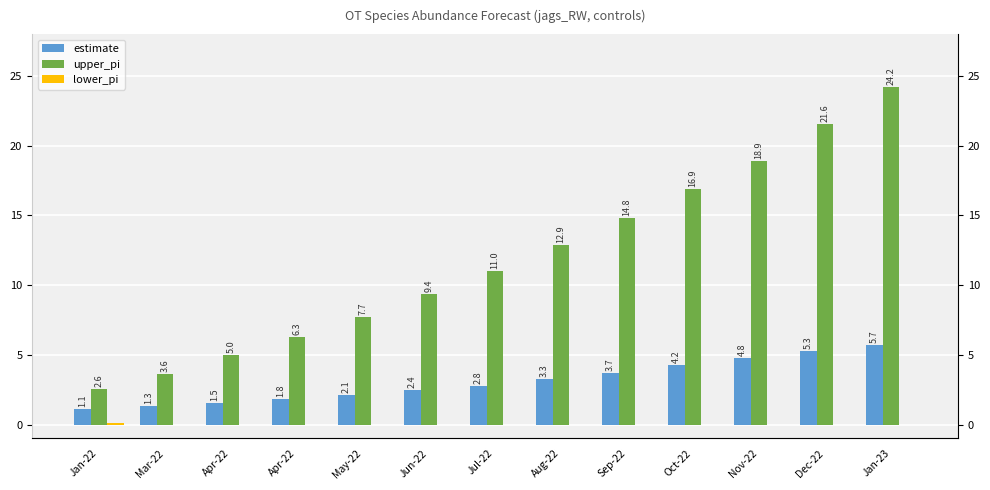

At which category is the sum across all series the highest?

Jan-23